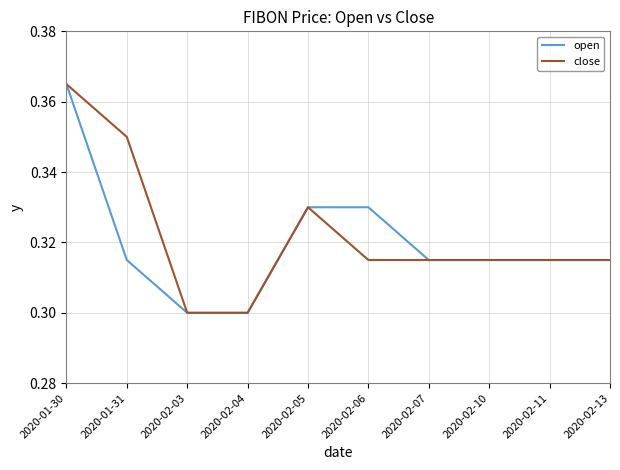

Is it true that open equals 0.3 at 2020-01-31?

True